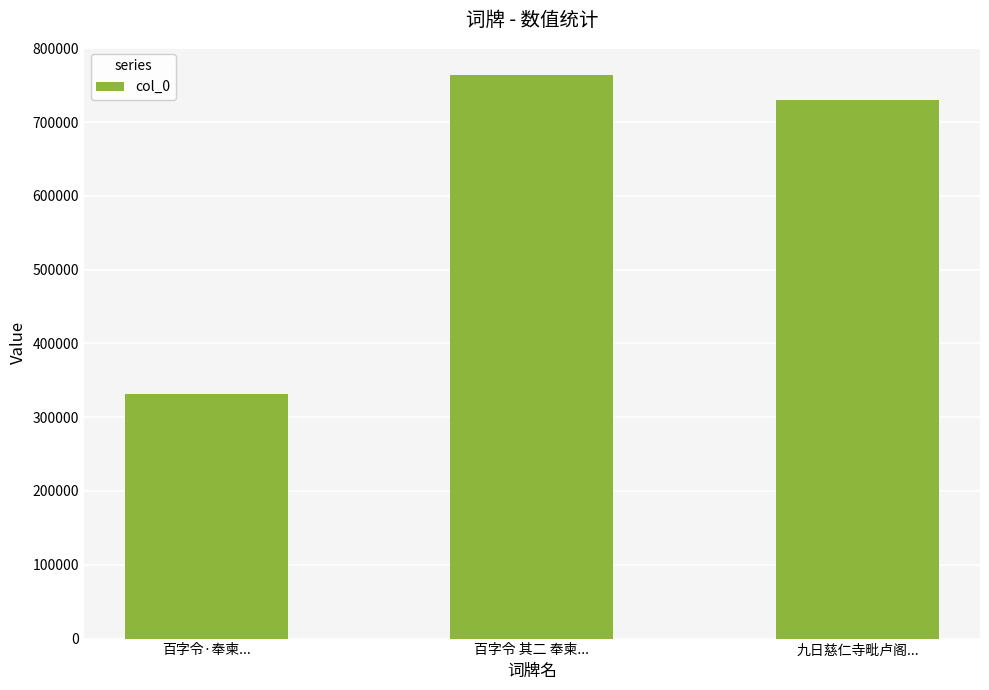

What is the label of the 3rd bar from the left?

九日慈仁寺毗卢阁...